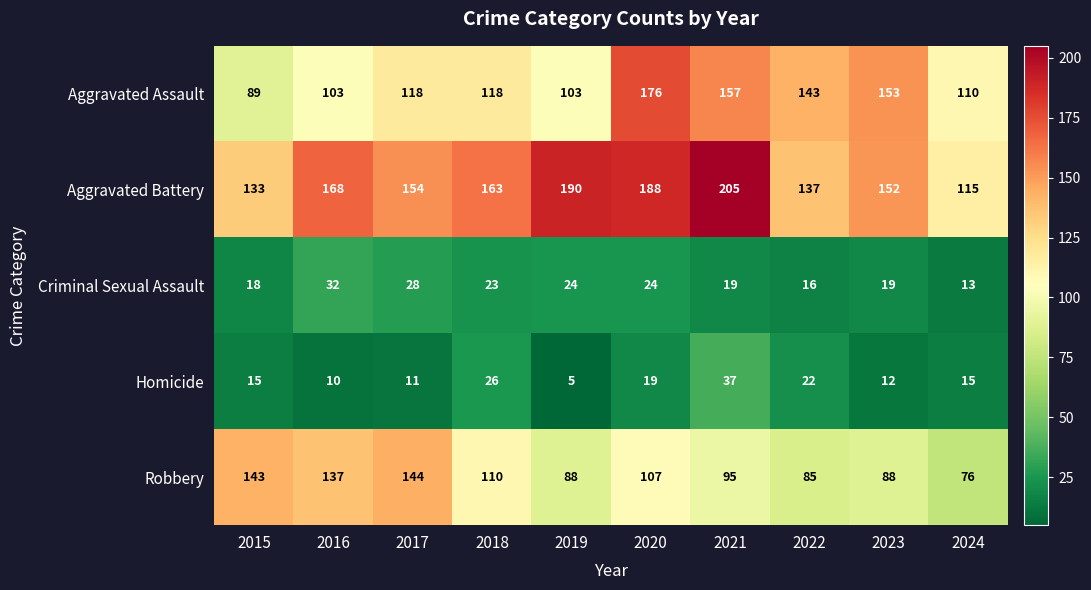

Which series has the largest total across all categories?

Aggravated Battery